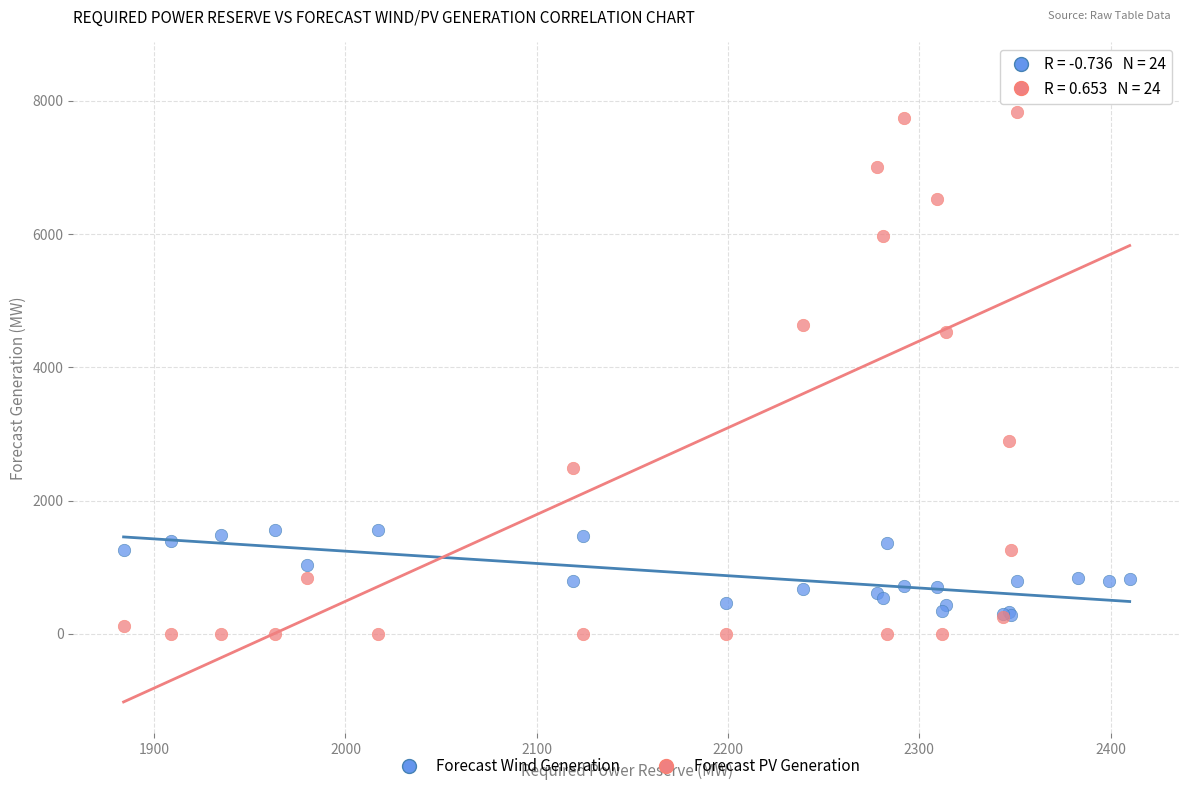

Which series reaches the minimum Y coordinate?

Forecast PV Generation